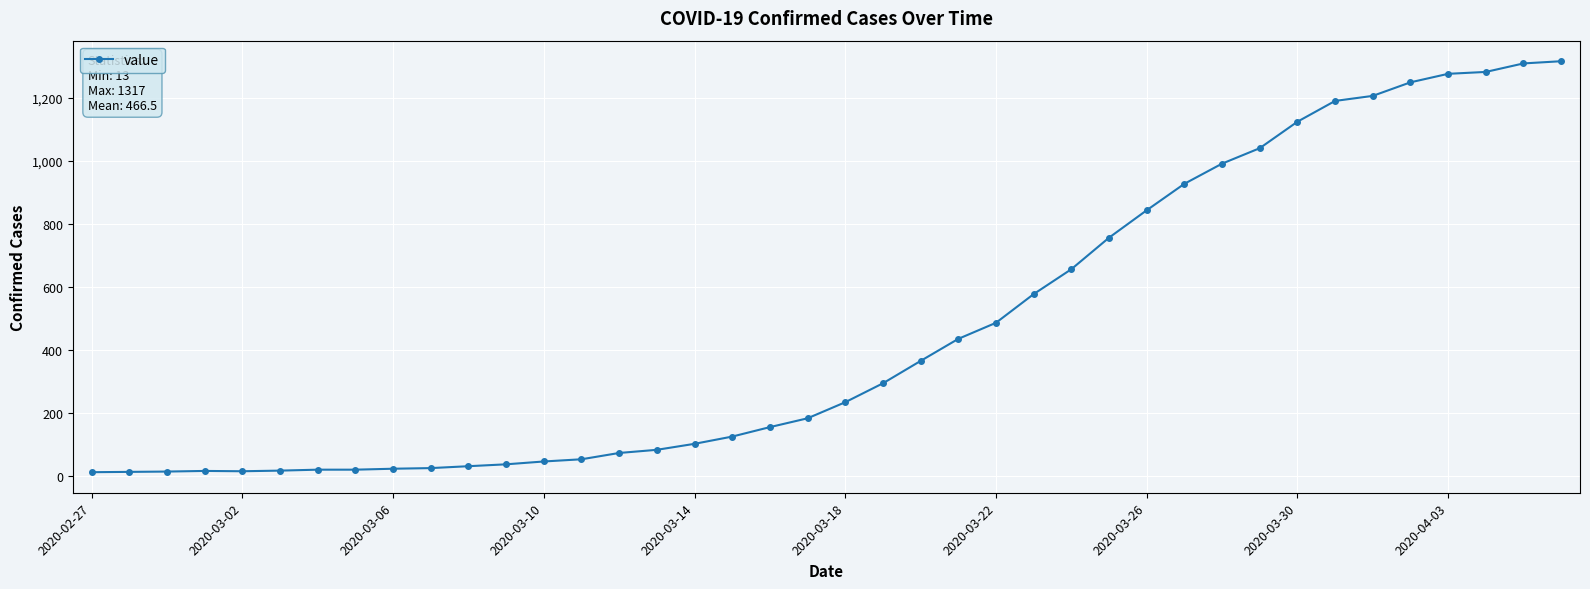

What is the greatest value displayed?

1317